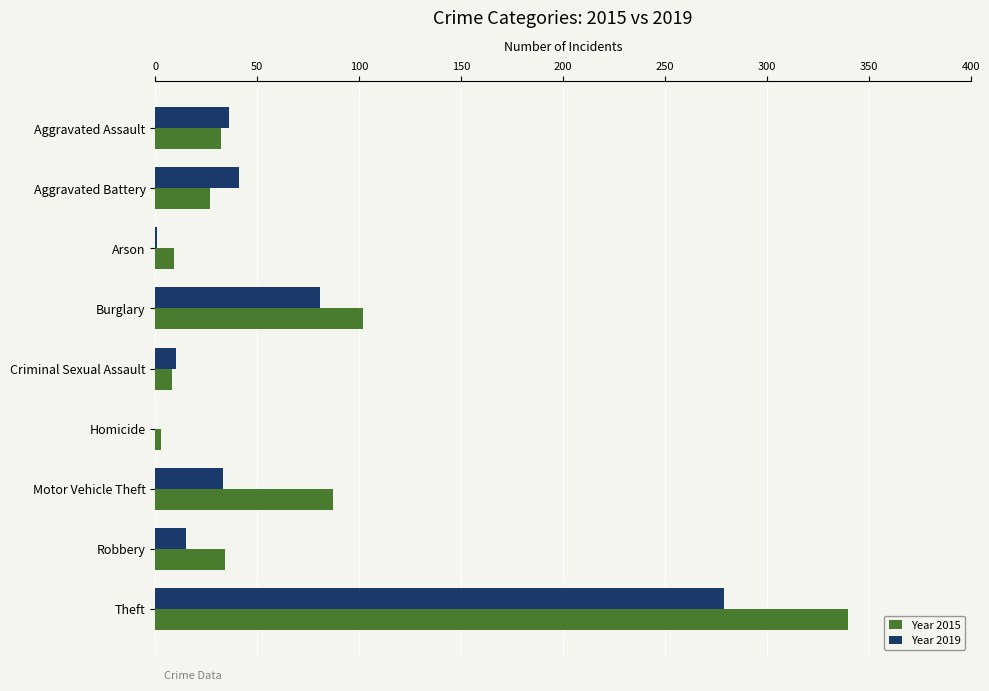

The value of Year 2015 at Aggravated Battery is 39. True or false?

False